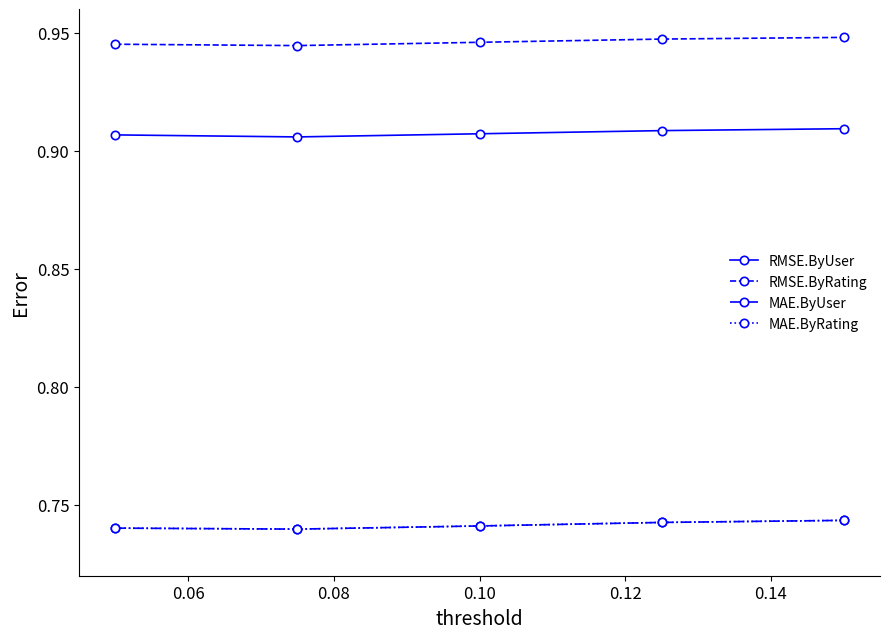

True or false: MAE.ByRating and RMSE.ByUser cross at least once.

False